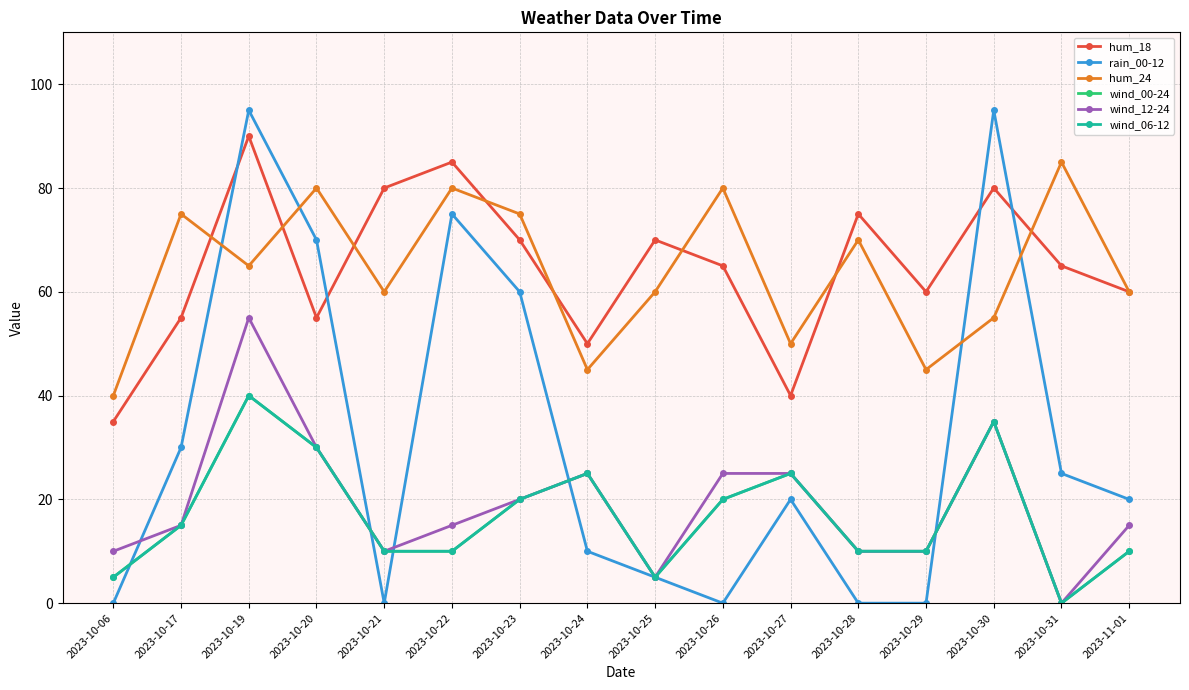

Which label corresponds to the largest value in the chart?

2023-10-19